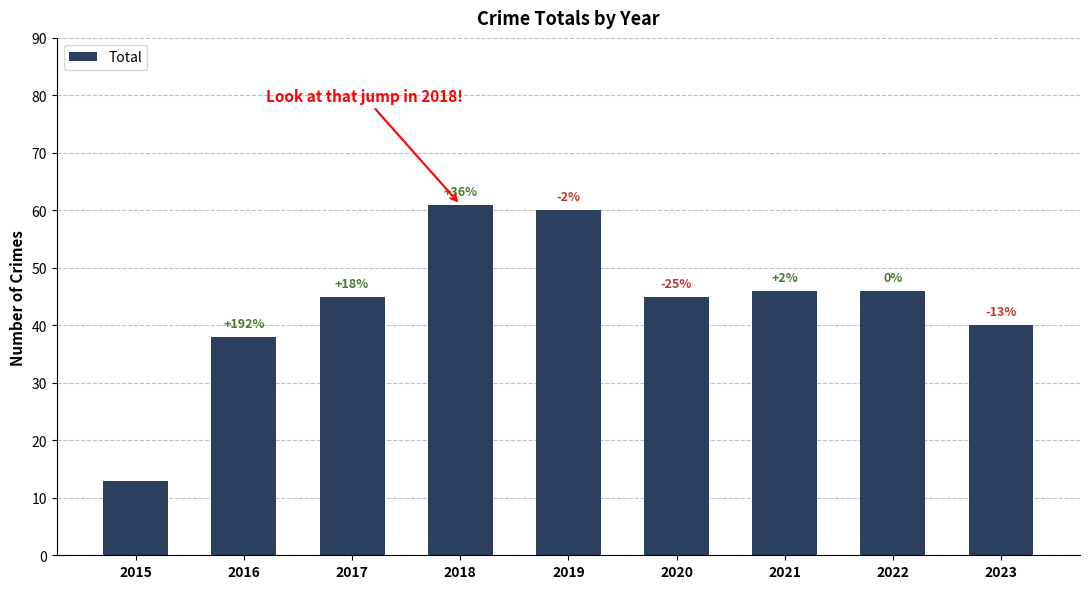

What value does the data have at 2016, to the nearest 10?

40